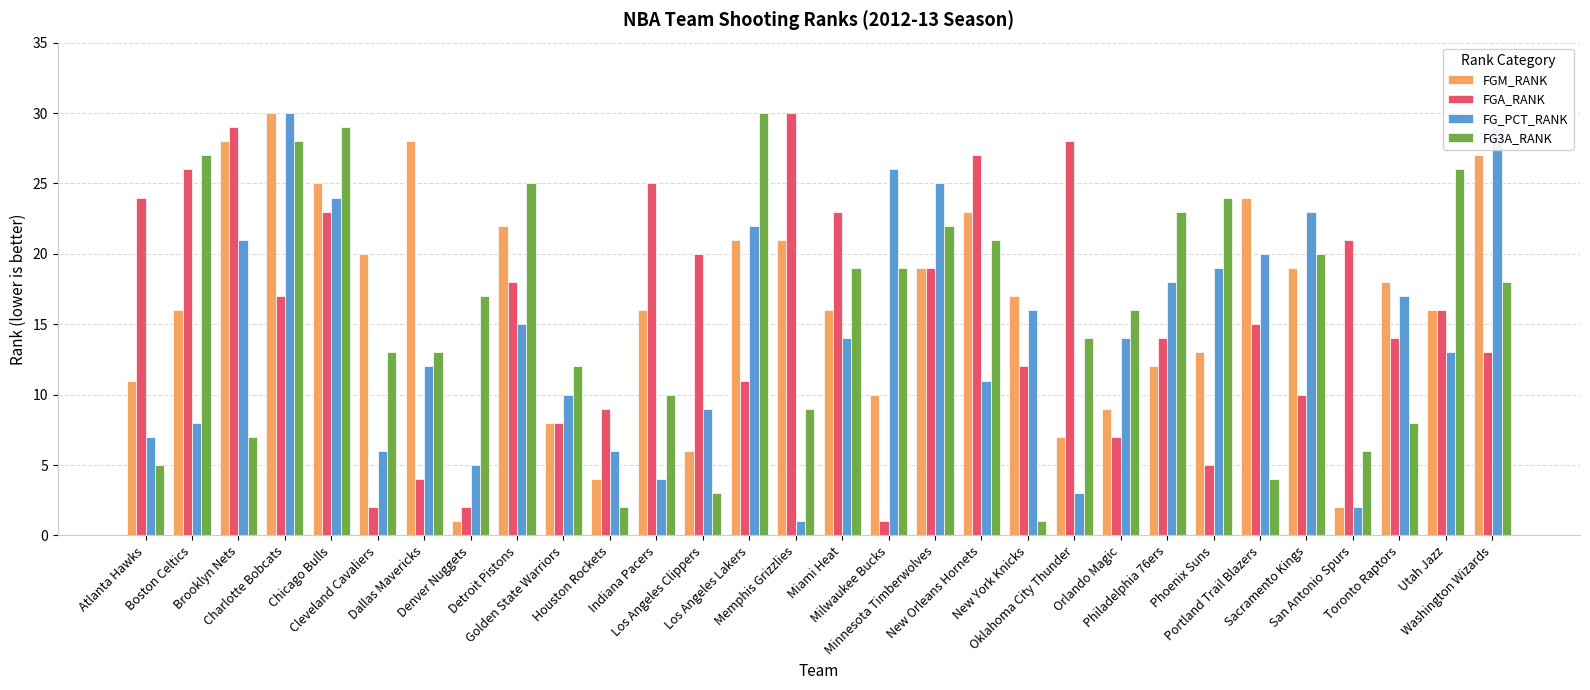

How many data points does each series have?

30